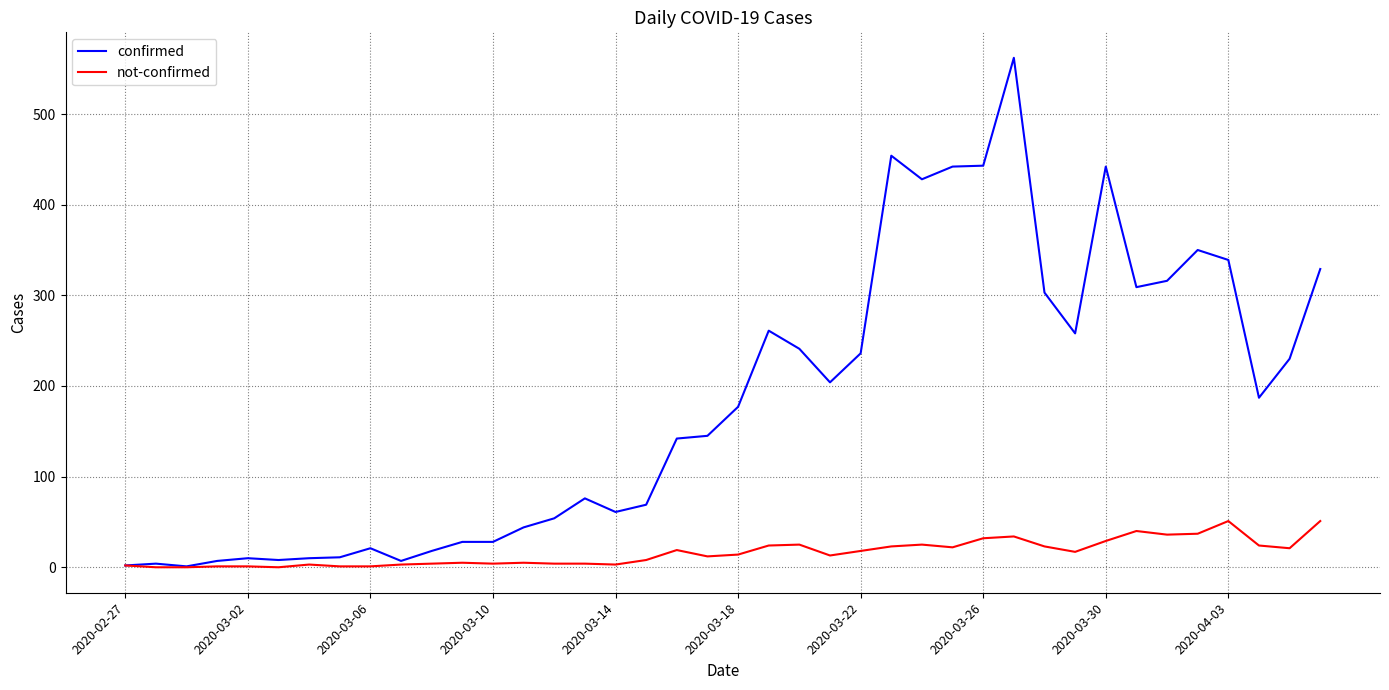

Which series has the largest total across all categories?

confirmed